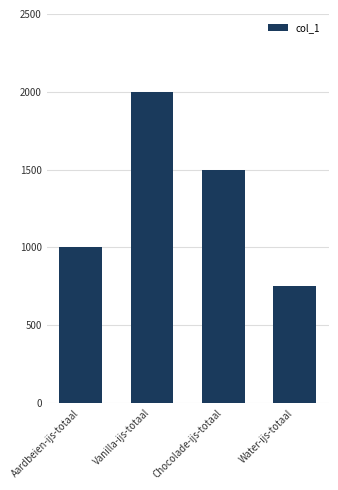

What is the label of the 3rd bar from the left?

Chocolade-ijs-totaal